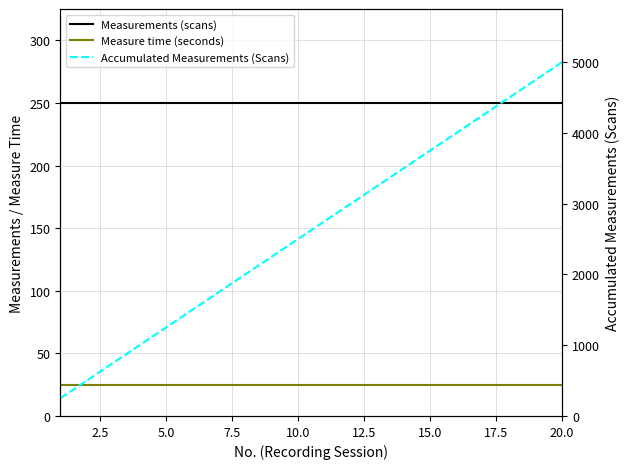

True or false: Measurements (scans) has more than 0 points higher than both neighbors.

False